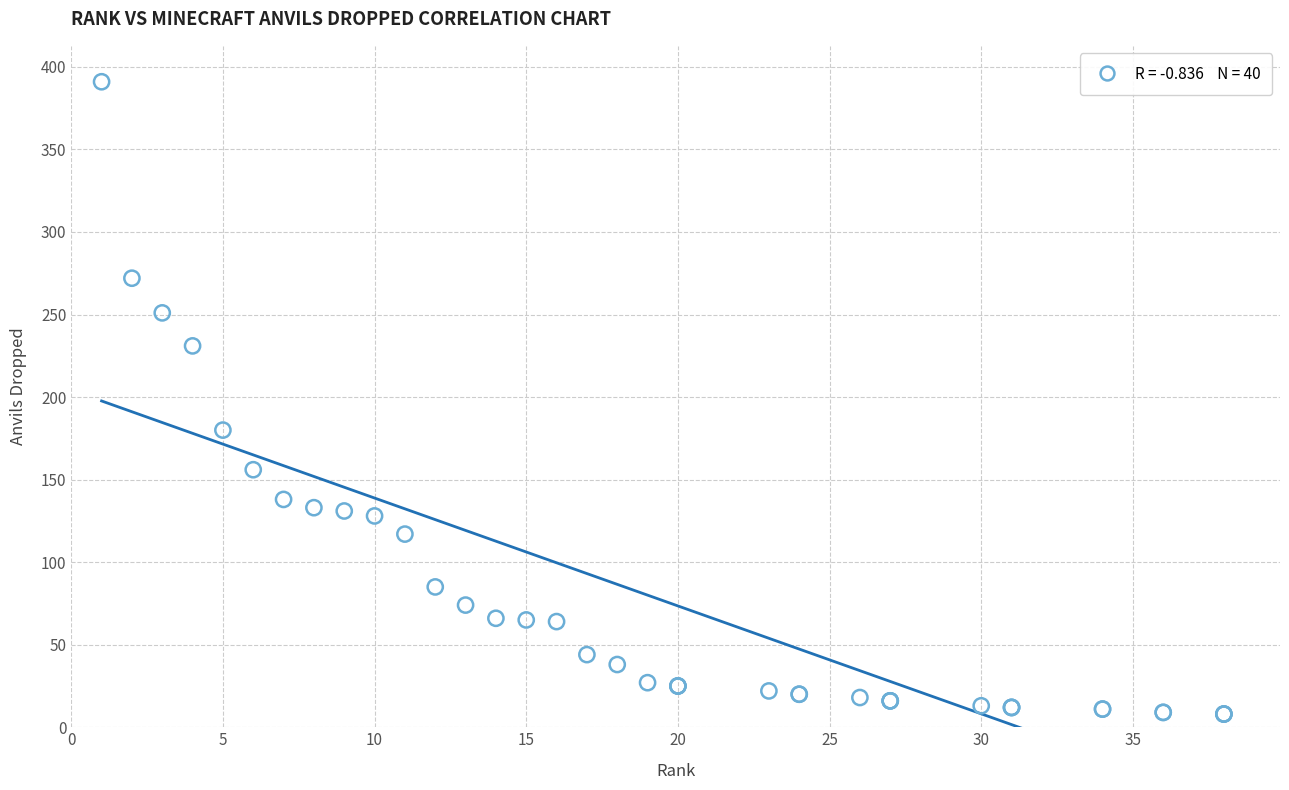

What Y value in the scatter plot is closest to 199?

180